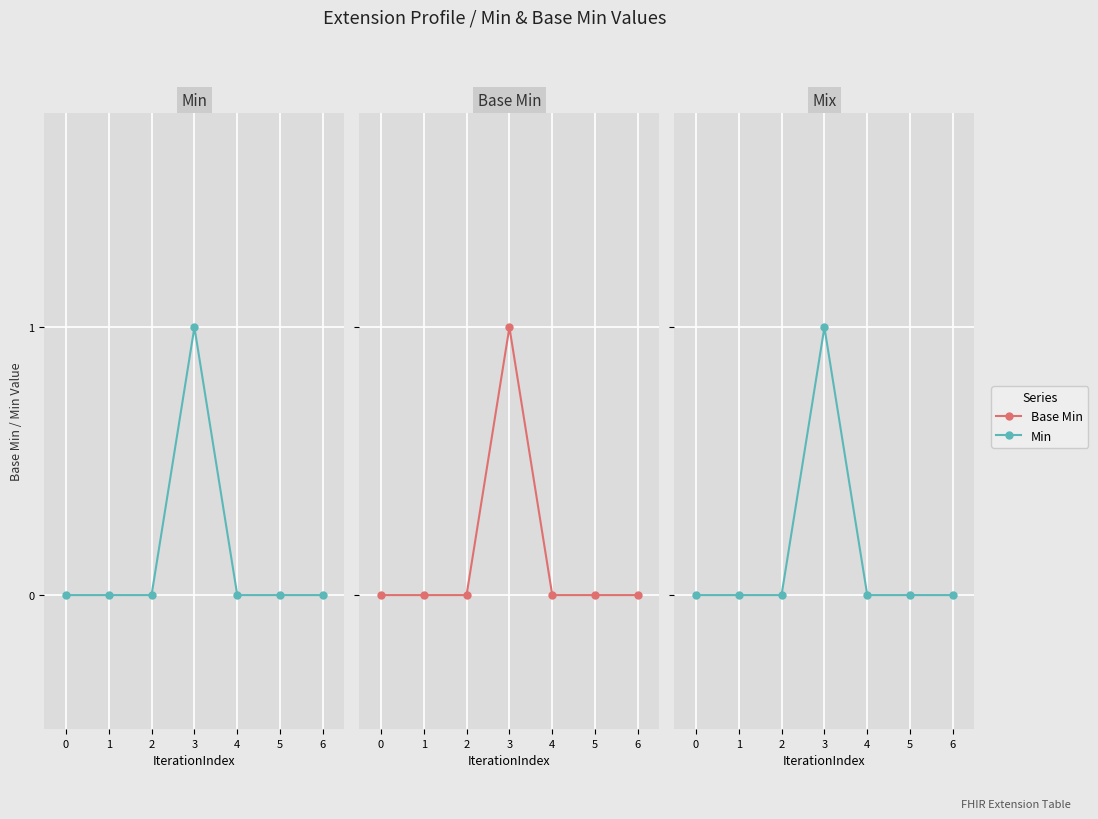

In Min (repeat), how many points are higher than both neighbors (excluding endpoints)?

1